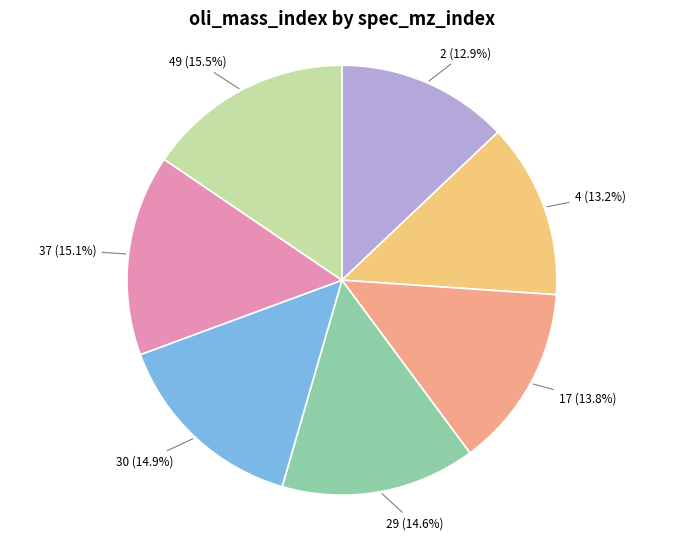

To the nearest percent, what is the average slice percentage?

14%